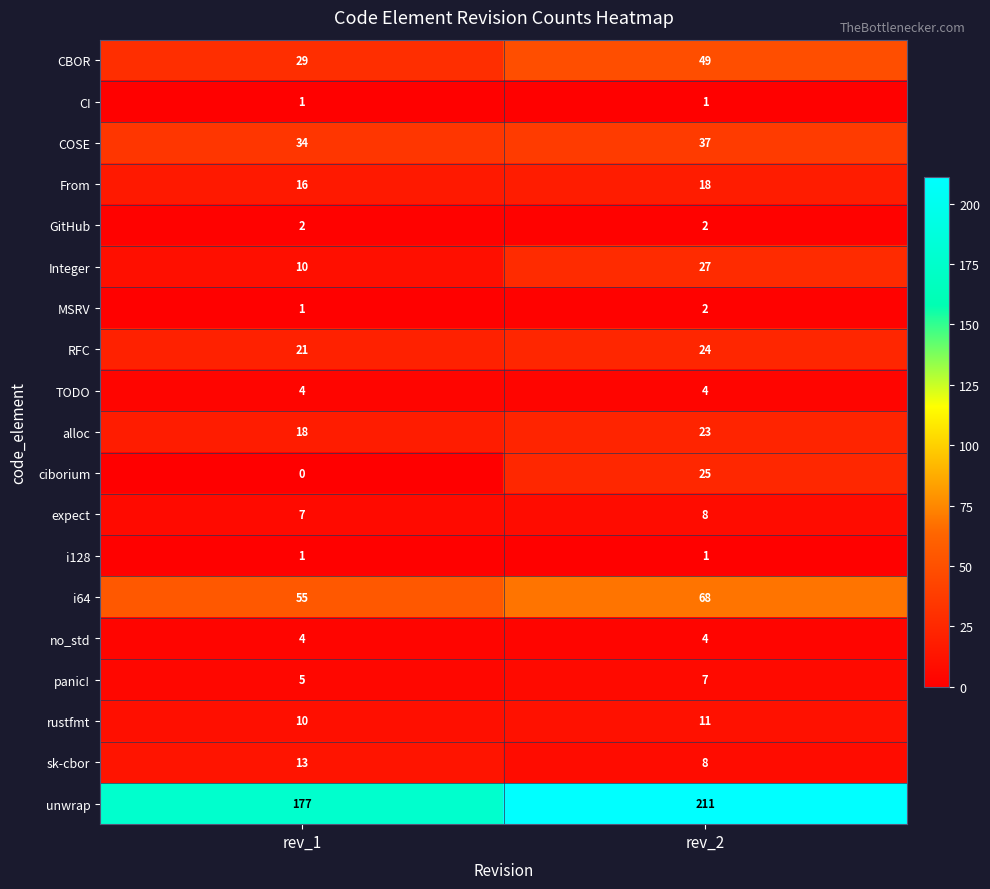

What is the total value across all series at rev_2?

530